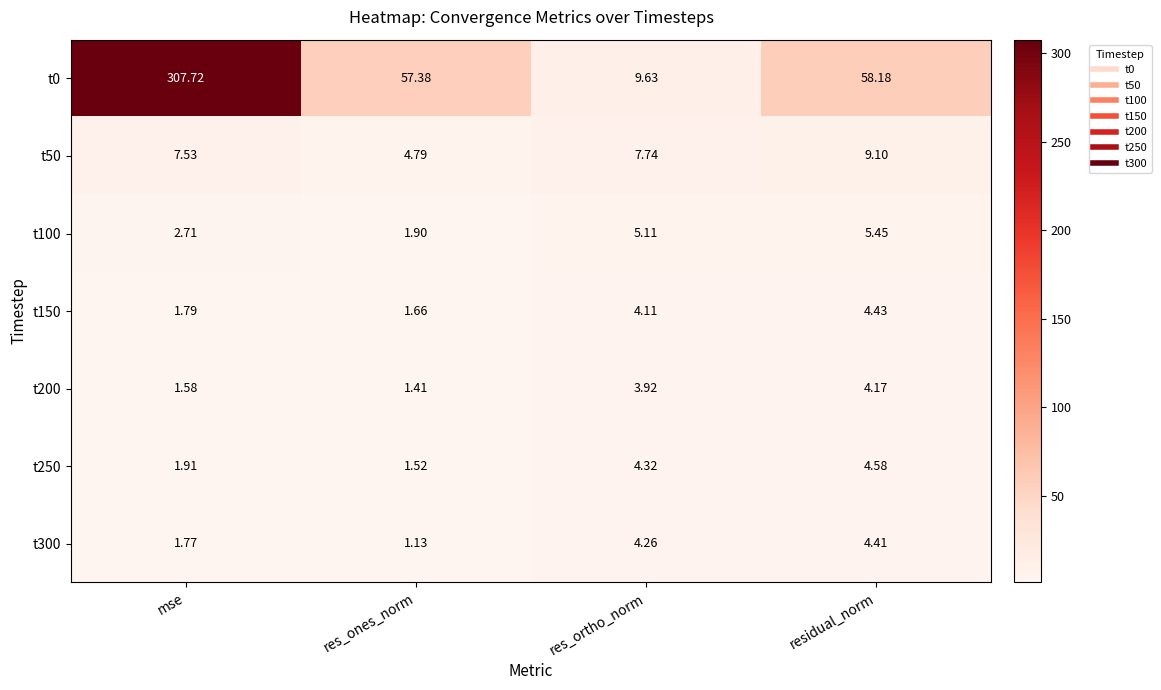

Rank the categories by t50 value from highest to lowest.

residual_norm, res_ortho_norm, mse, res_ones_norm